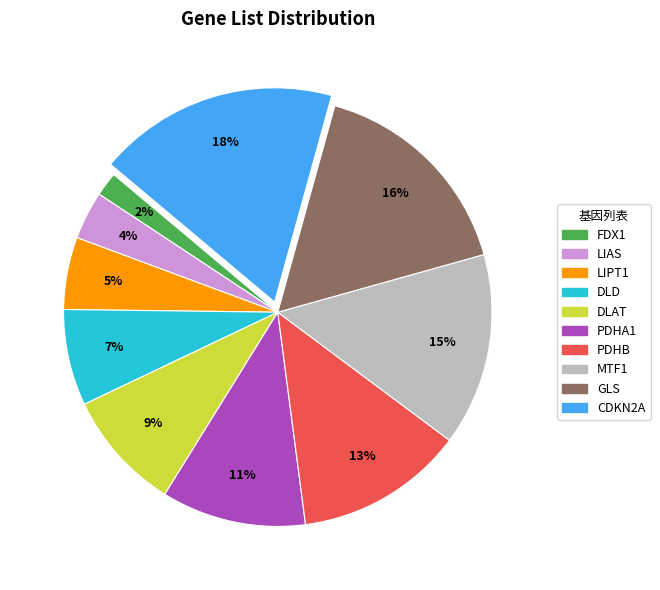

To the nearest percent, what is the combined percentage of GLS and FDX1?

18%